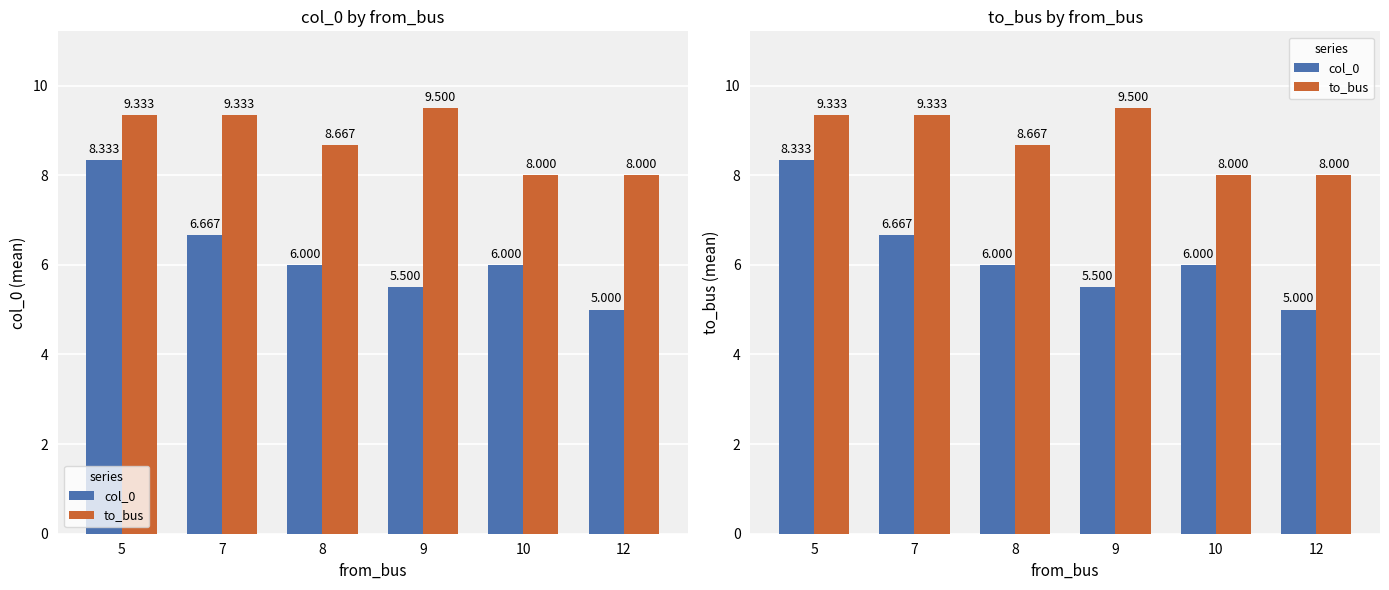

The to_bus series shows 13.7 at 12. True or false?

False